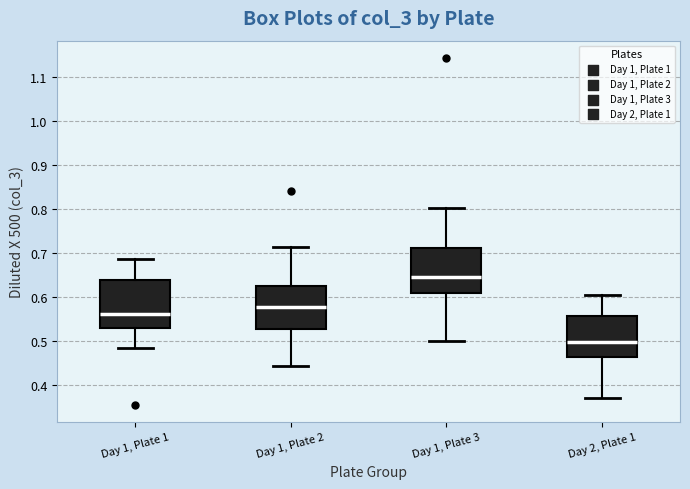

Which box's median line is the highest?

Day 1, Plate 3